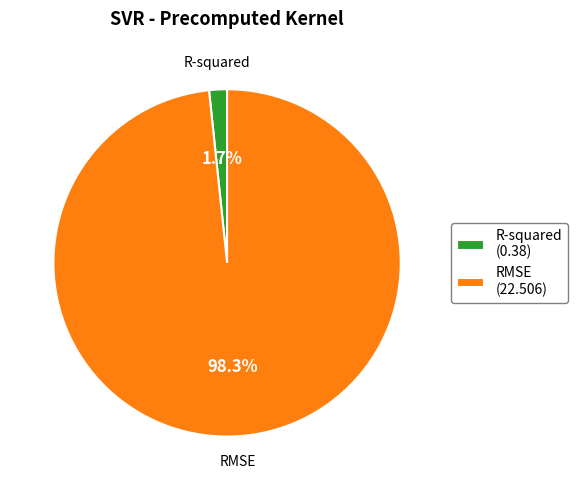

Between R-squared and RMSE, which is larger?

RMSE